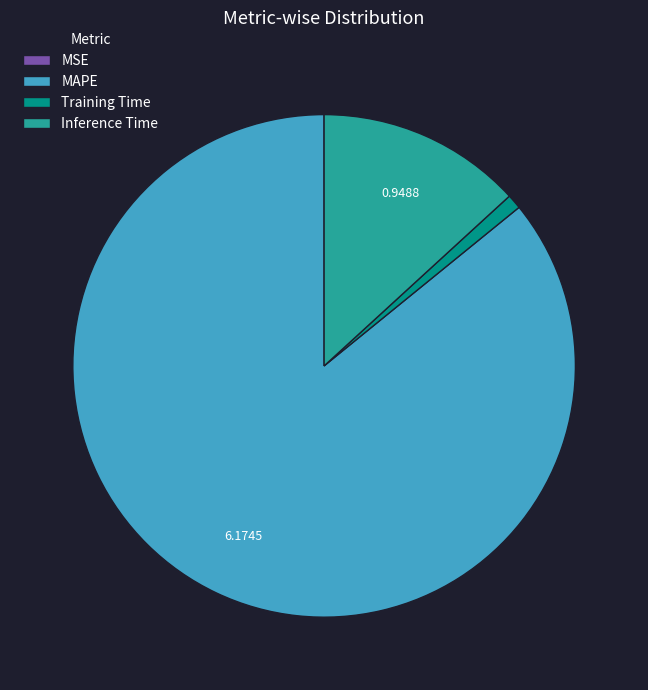

Which has a higher value, Inference Time or MAPE?

MAPE